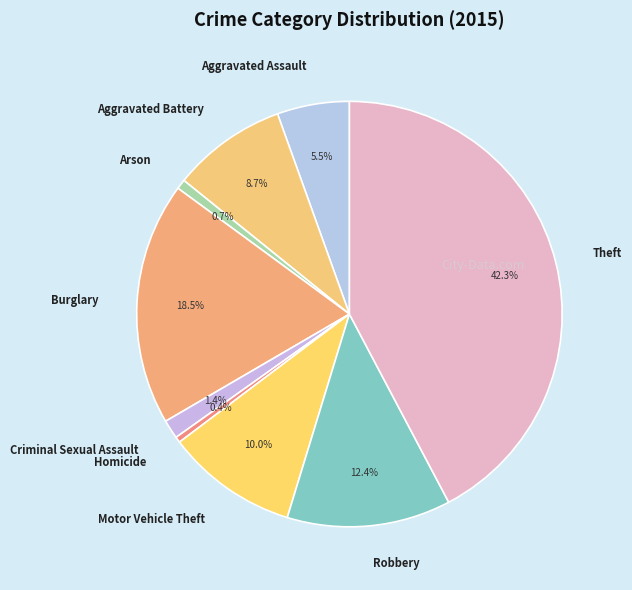

What percentage do Burglary and Criminal Sexual Assault together represent?

19.9%